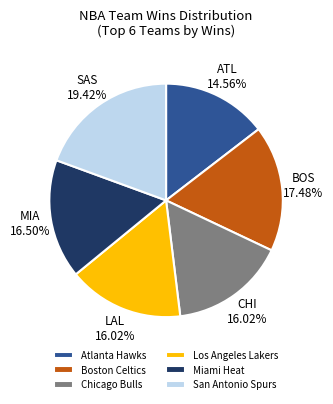

Do San Antonio Spurs and Boston Celtics together represent more than half of the pie?

No